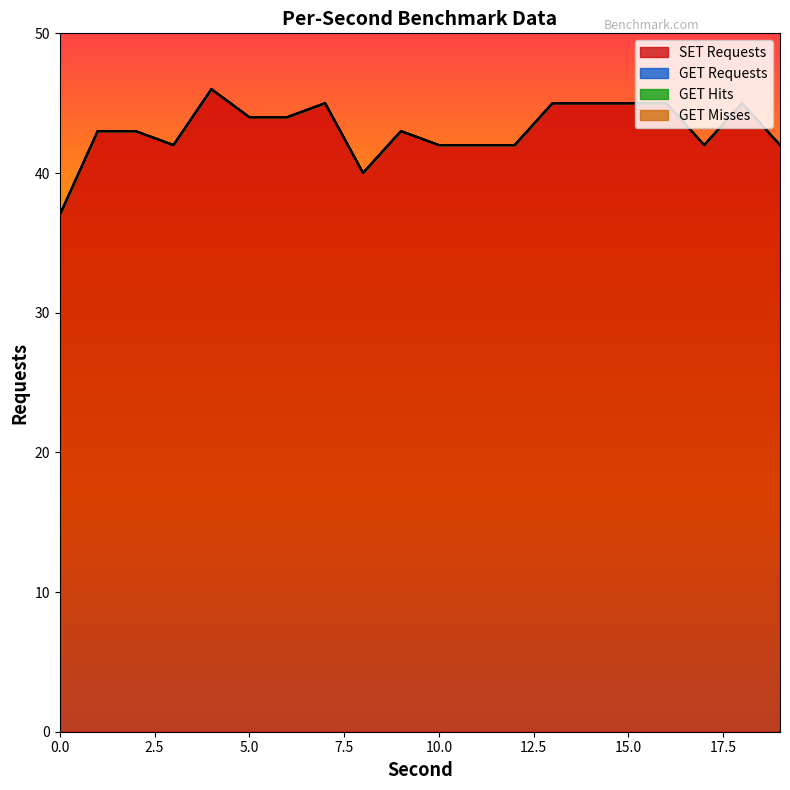

Which has a higher value, 7 or 11?

7